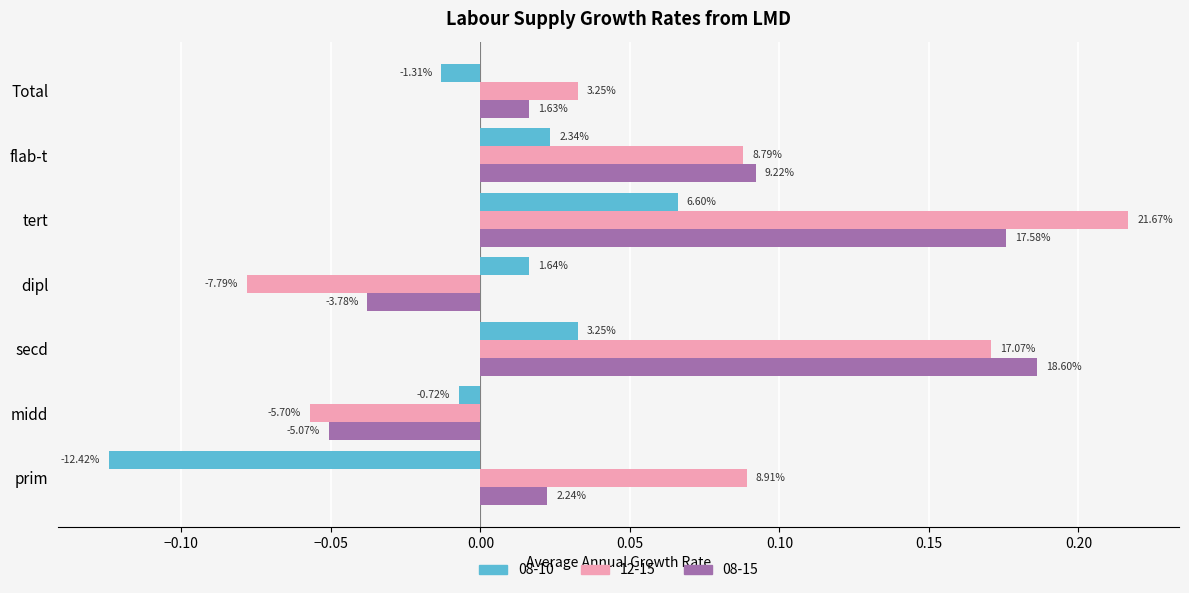

What is the sum of all 08-15 values?

0.4